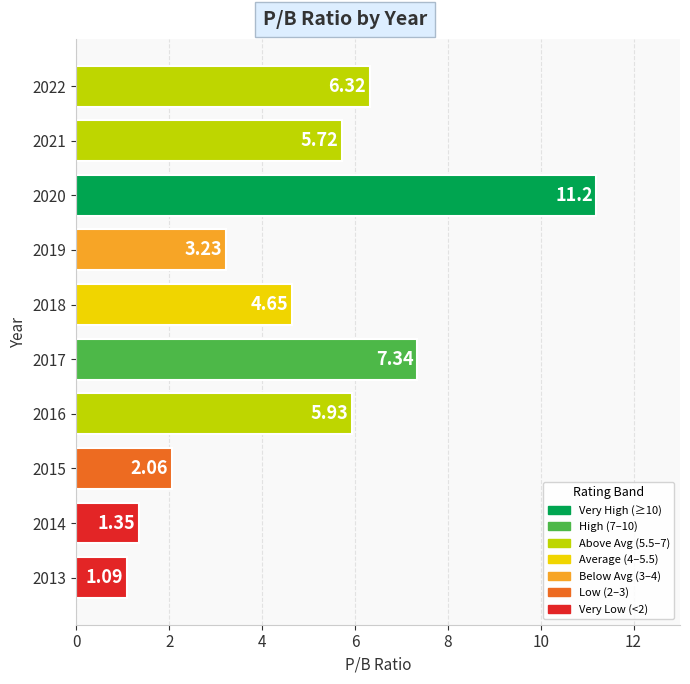

Approximately how many times larger is the value at 2015 compared to 2014?

1.5